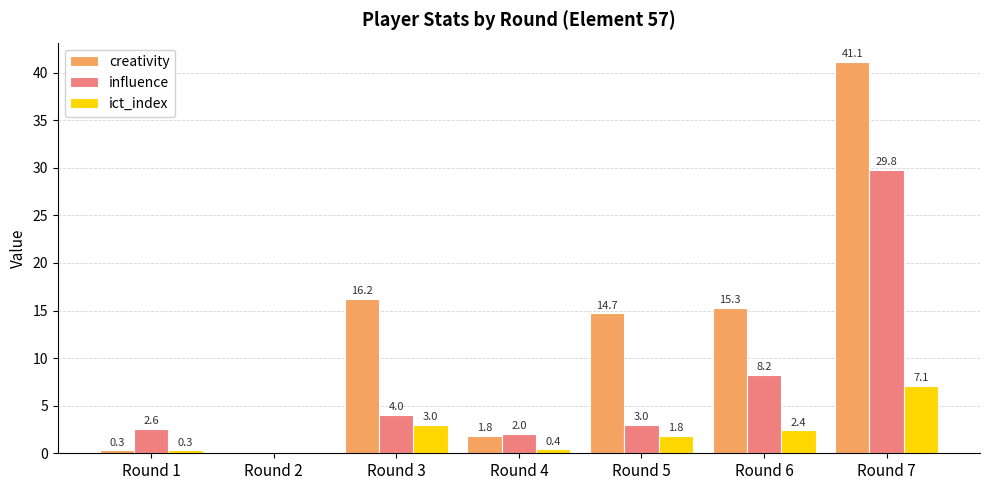

What is the sum of all influence values?

49.6